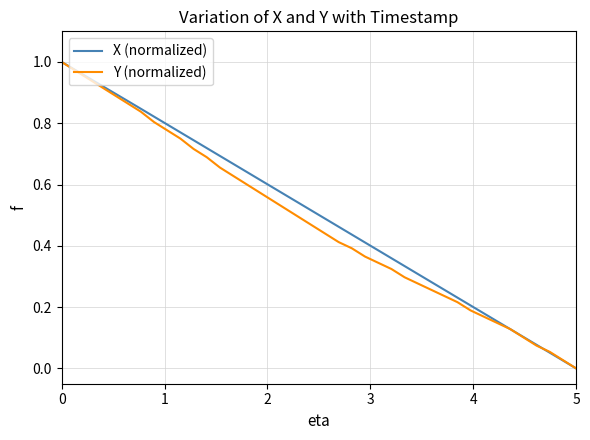

Does the chart display data point markers on the line(s)?

No